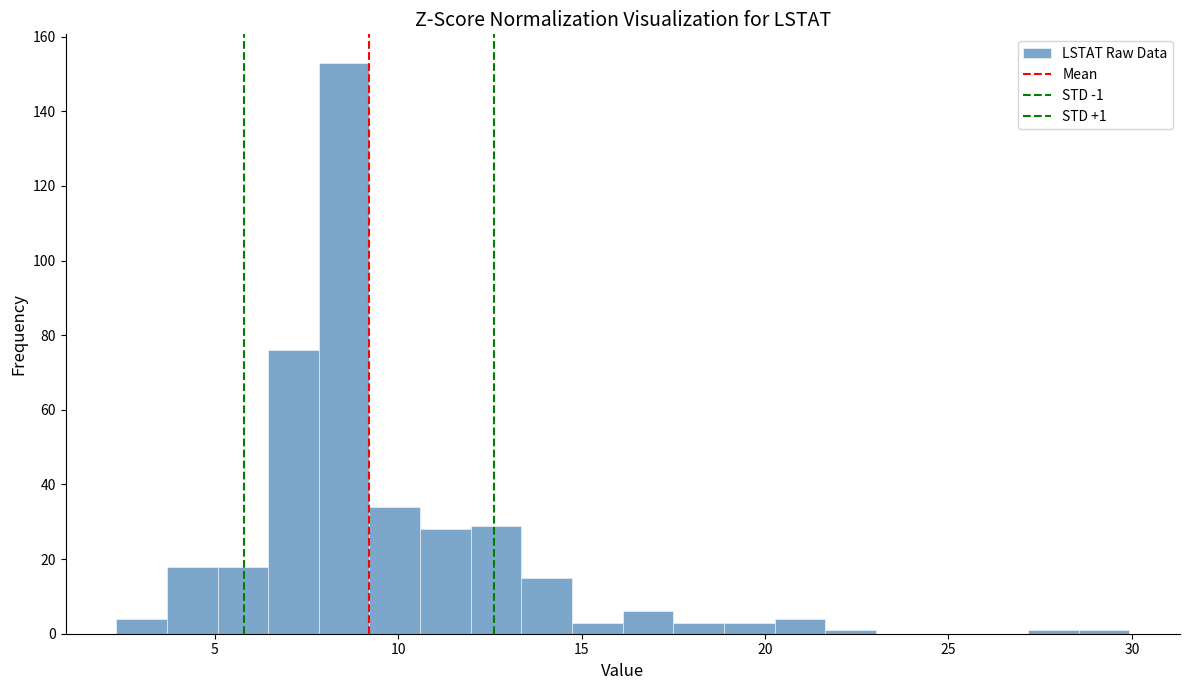

Read against the x-axis, roughly where is the centre of the tallest bar?

8.5